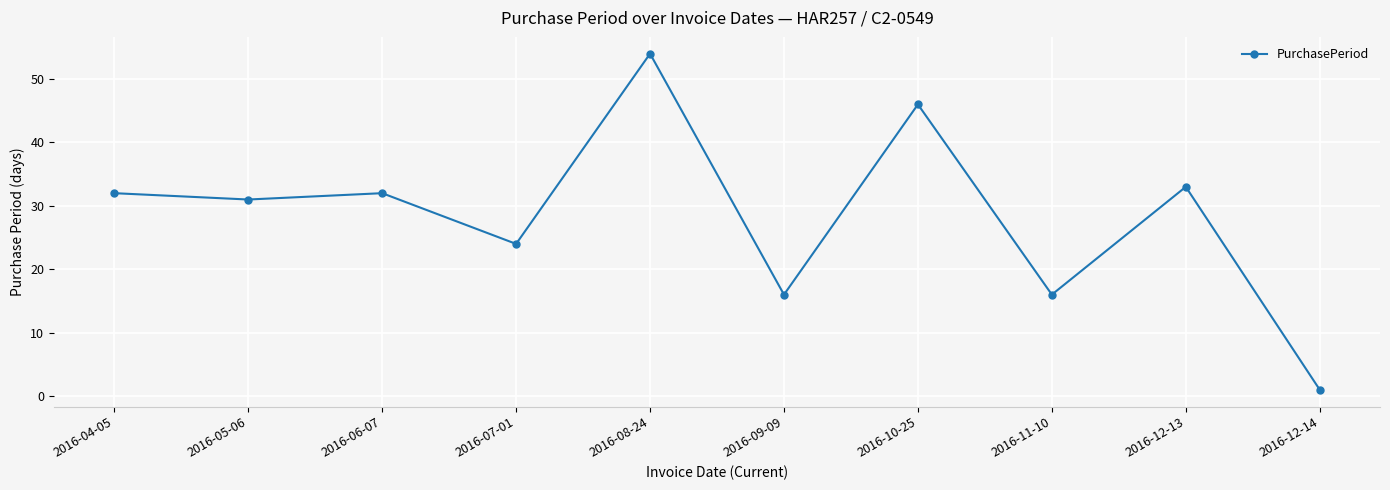

True or false: the data shows 32 at 2016-04-05.

True